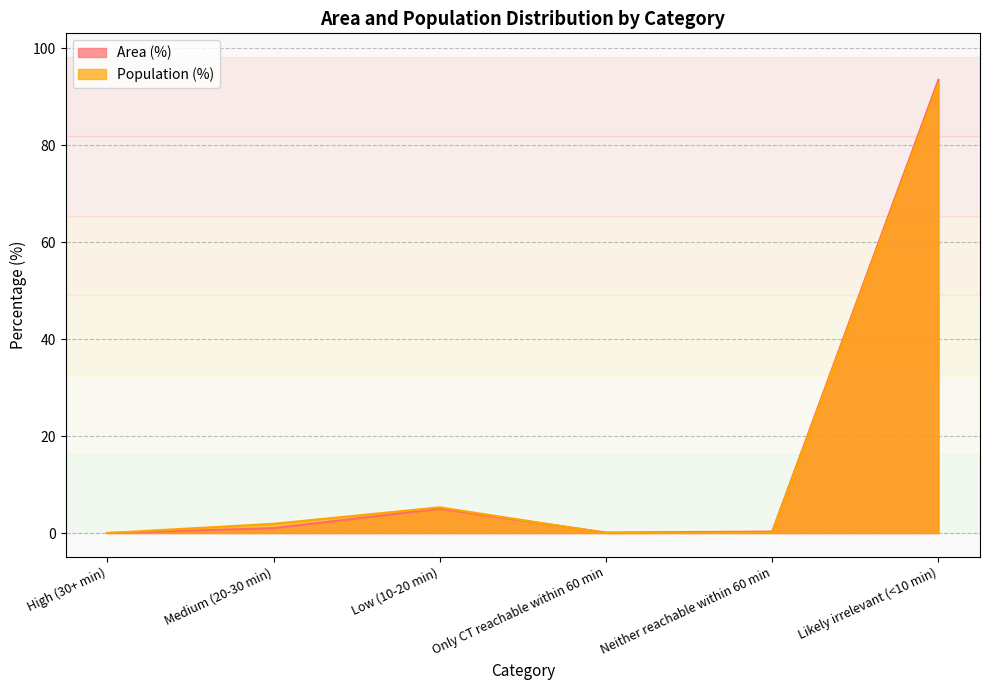

Where is the first local maximum for Area (%)?

Low (10-20 min)